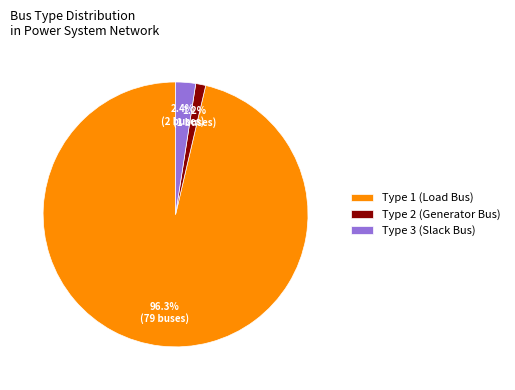

To the nearest percent, what is the average slice percentage?

33%